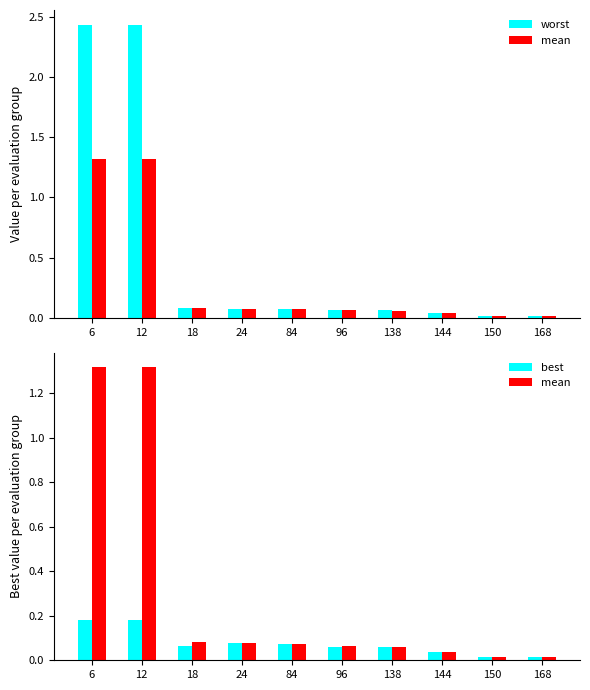

List the labels in order of worst value, largest first.

6, 12, 18, 24, 84, 96, 138, 144, 150, 168